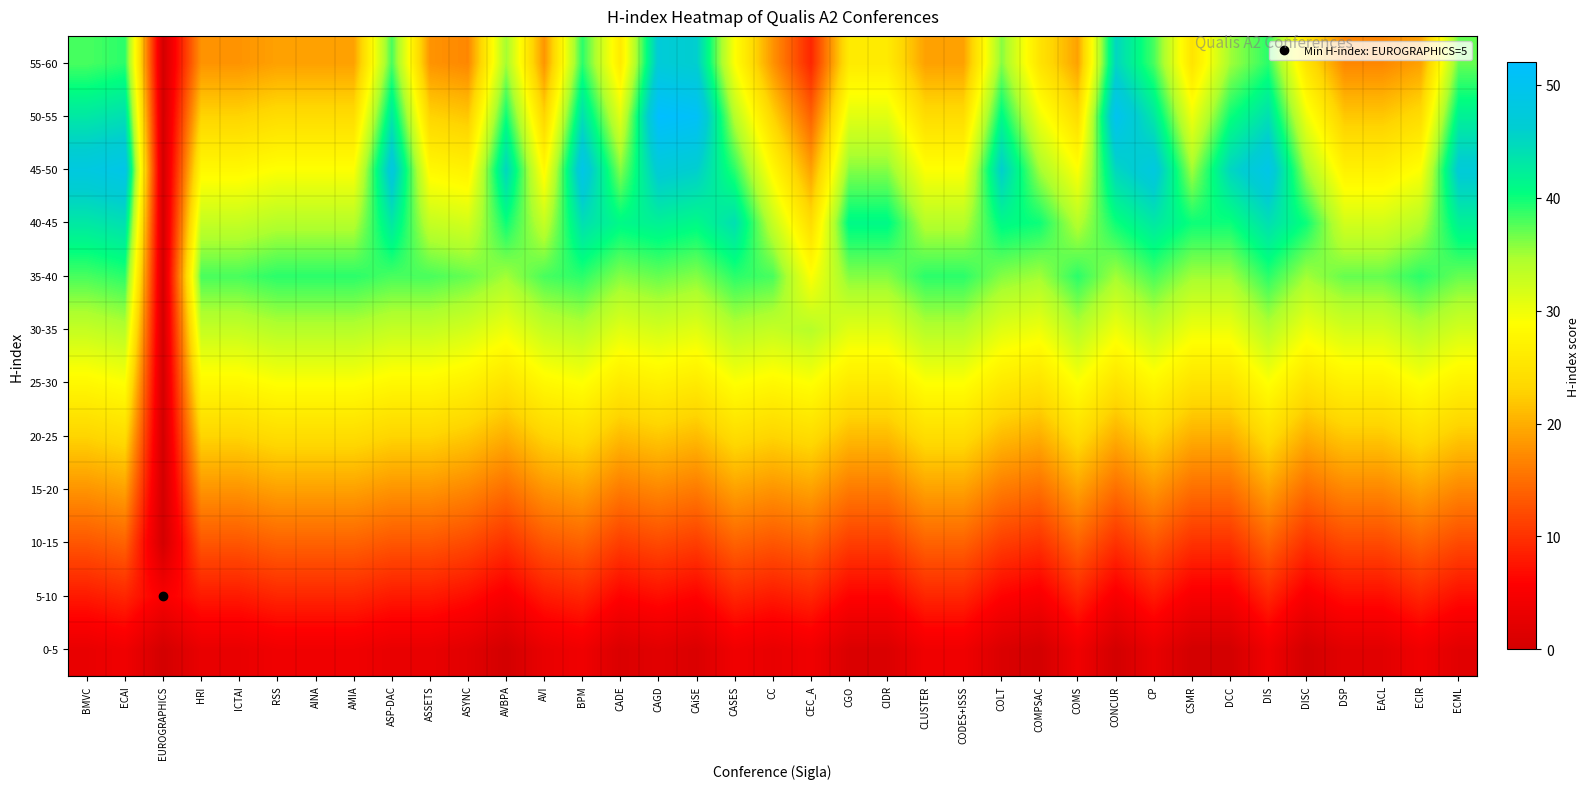

What is the spread (max minus min) of values at CLUSTER?

35